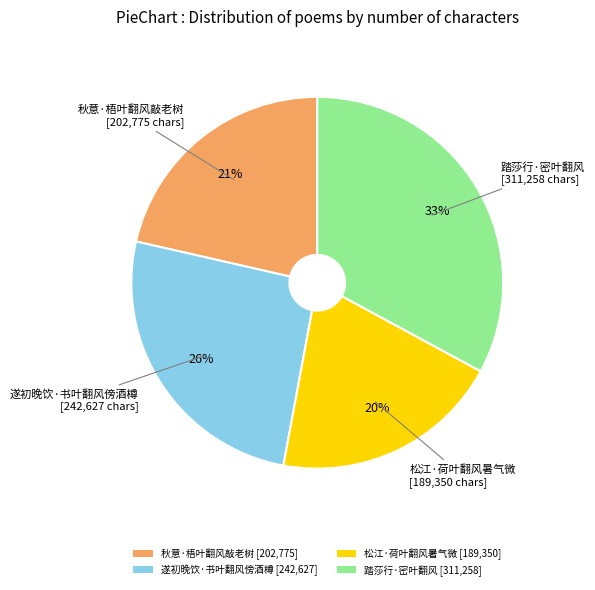

To the nearest percent, what is the difference between the largest and smallest slice percentages?

13%